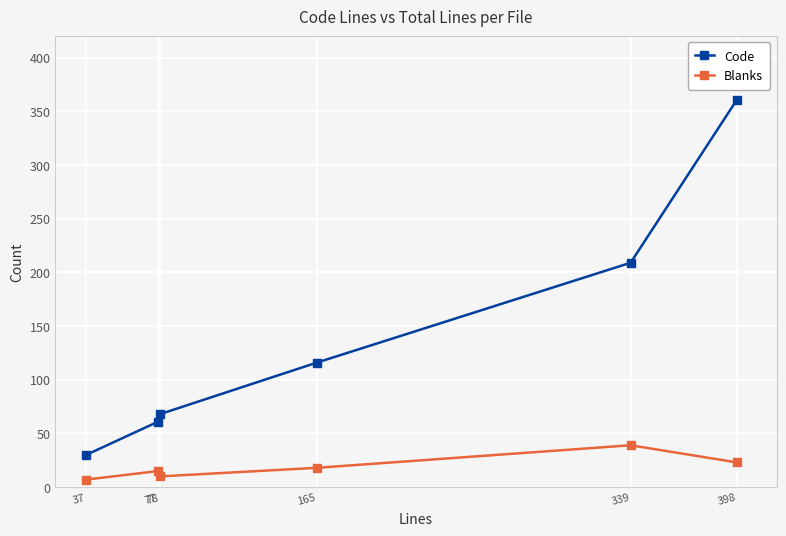

Reading right to left, extract all data points from this chart.

Code: 398=361	339=209	165=116	78=68	77=61	37=30
Blanks: 398=23	339=39	165=18	78=10	77=15	37=7